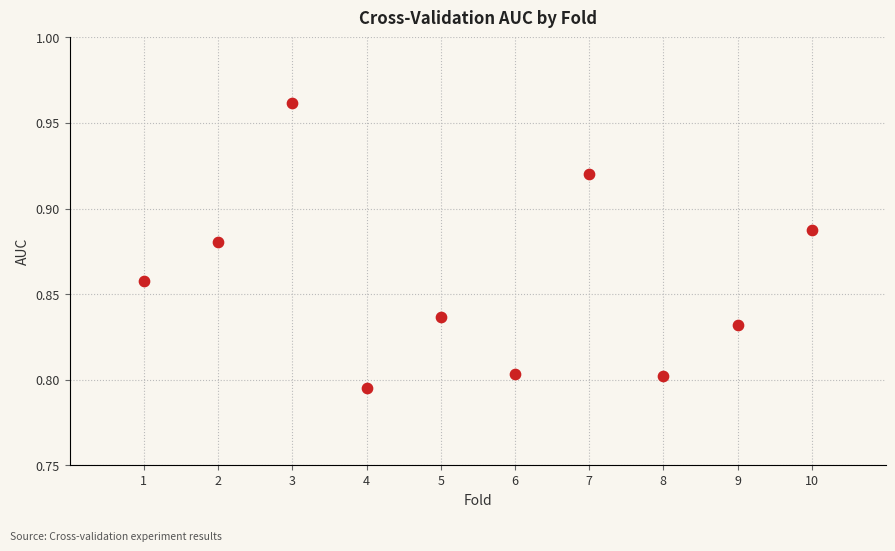

What is the range of X values (max minus min)?

9.0